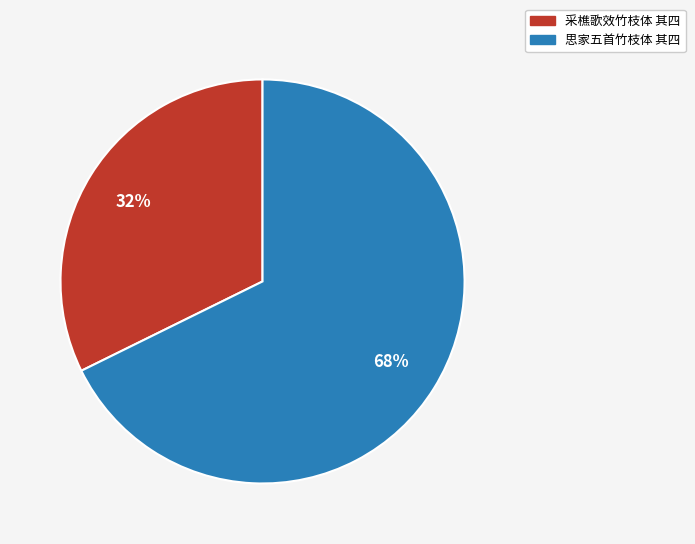

Which slice represents more than half of the pie?

思家五首竹枝体 其四